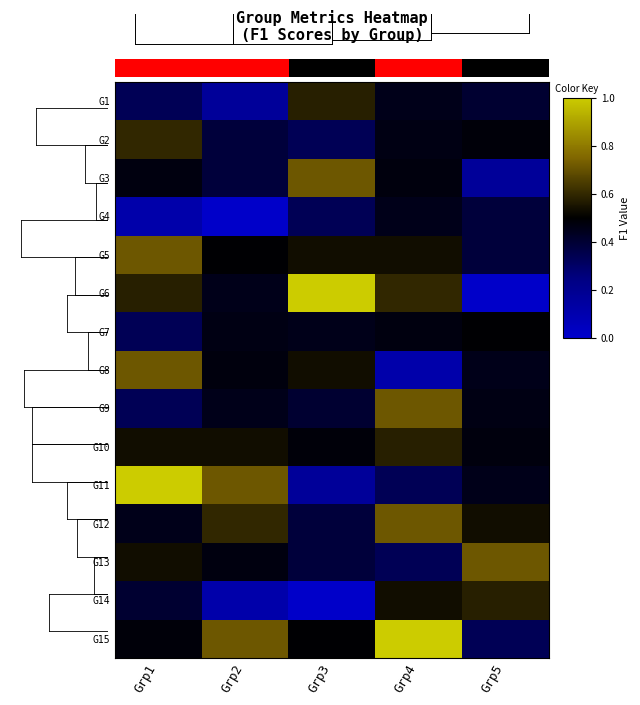

Reading left to right, what are all the values shown in this chart?

G1: Grp1=0.3	Grp2=0.2	Grp3=0.6	Grp4=0.5	Grp5=0.4
G2: Grp1=0.6	Grp2=0.4	Grp3=0.3	Grp4=0.5	Grp5=0.5
G3: Grp1=0.5	Grp2=0.4	Grp3=0.7	Grp4=0.5	Grp5=0.2
G4: Grp1=0.1	Grp2=0.0	Grp3=0.3	Grp4=0.5	Grp5=0.4
G5: Grp1=0.7	Grp2=0.5	Grp3=0.5	Grp4=0.5	Grp5=0.4
G6: Grp1=0.6	Grp2=0.5	Grp3=1.0	Grp4=0.6	Grp5=0.0
G7: Grp1=0.3	Grp2=0.5	Grp3=0.5	Grp4=0.5	Grp5=0.5
G8: Grp1=0.7	Grp2=0.5	Grp3=0.5	Grp4=0.1	Grp5=0.5
G9: Grp1=0.3	Grp2=0.5	Grp3=0.4	Grp4=0.7	Grp5=0.5
G10: Grp1=0.5	Grp2=0.5	Grp3=0.5	Grp4=0.6	Grp5=0.5
G11: Grp1=1.0	Grp2=0.7	Grp3=0.2	Grp4=0.3	Grp5=0.5
G12: Grp1=0.5	Grp2=0.6	Grp3=0.4	Grp4=0.7	Grp5=0.5
G13: Grp1=0.5	Grp2=0.5	Grp3=0.4	Grp4=0.3	Grp5=0.7
G14: Grp1=0.4	Grp2=0.1	Grp3=0.0	Grp4=0.5	Grp5=0.6
G15: Grp1=0.5	Grp2=0.7	Grp3=0.5	Grp4=1.0	Grp5=0.3